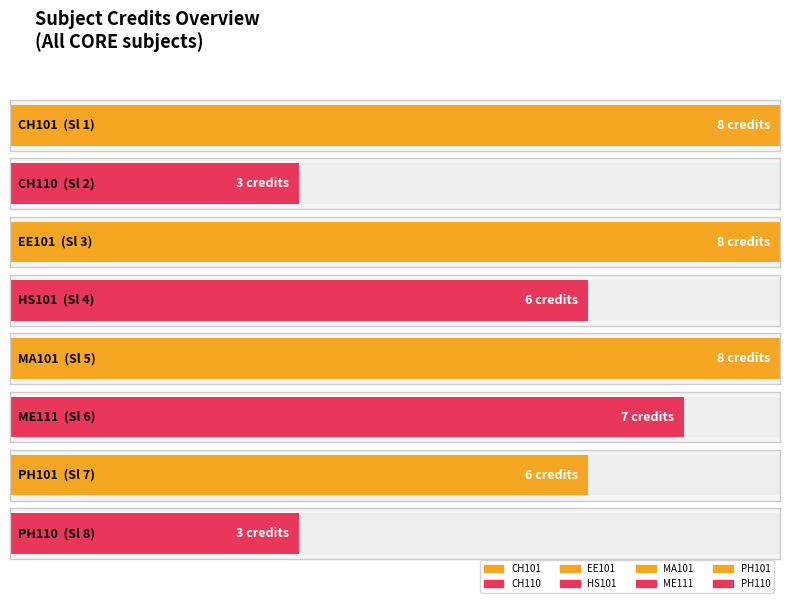

What is the lowest value of the Sl No. series?

1